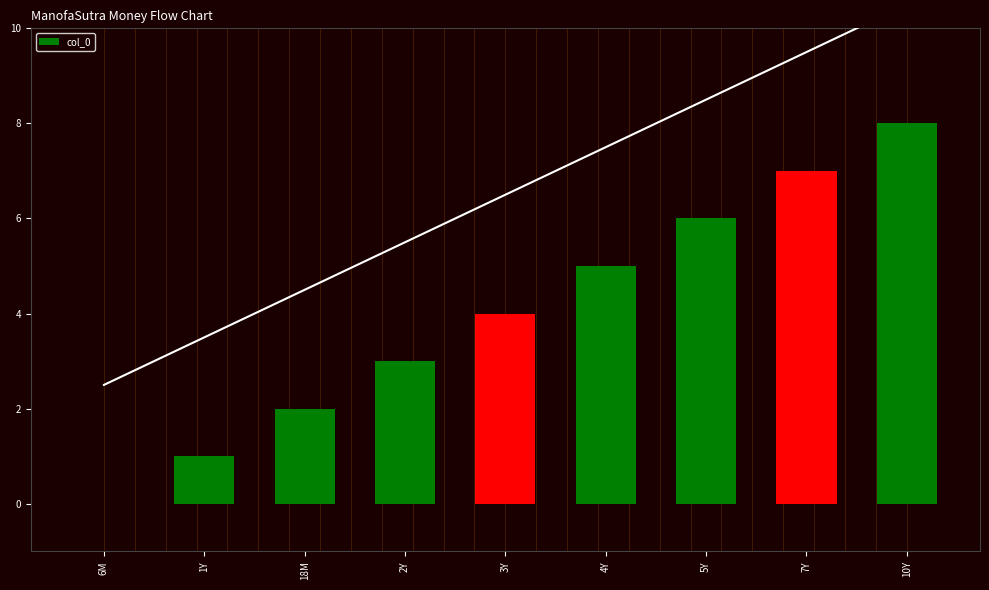

Is it true that the value at 2Y is 2?

False